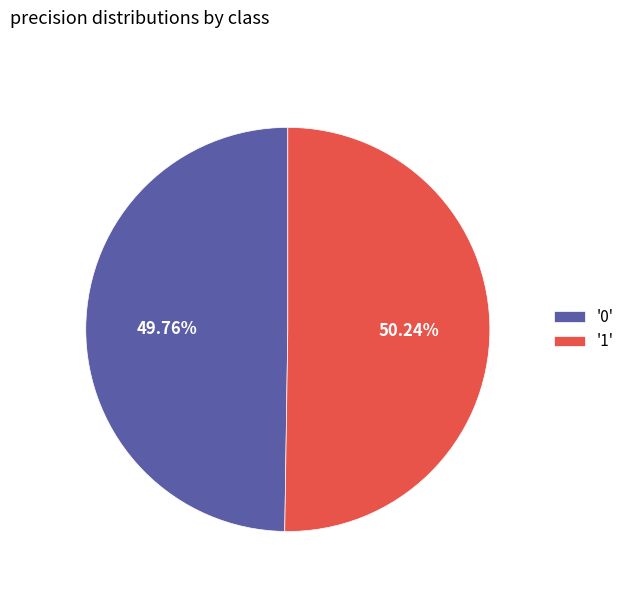

To the nearest percent, what is the average slice percentage?

50%